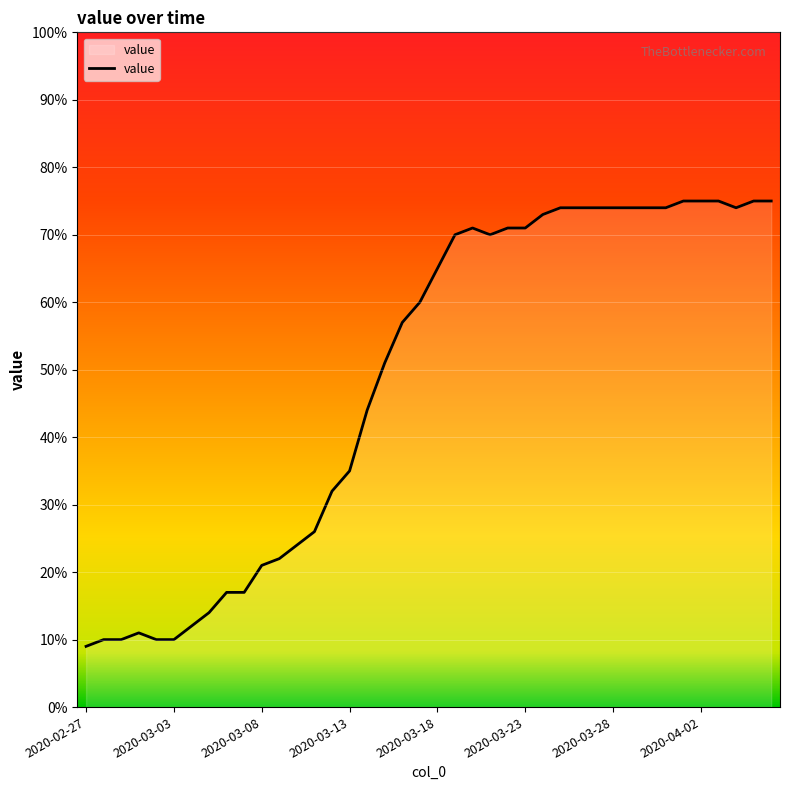

What is the maximum value shown in the chart?

75